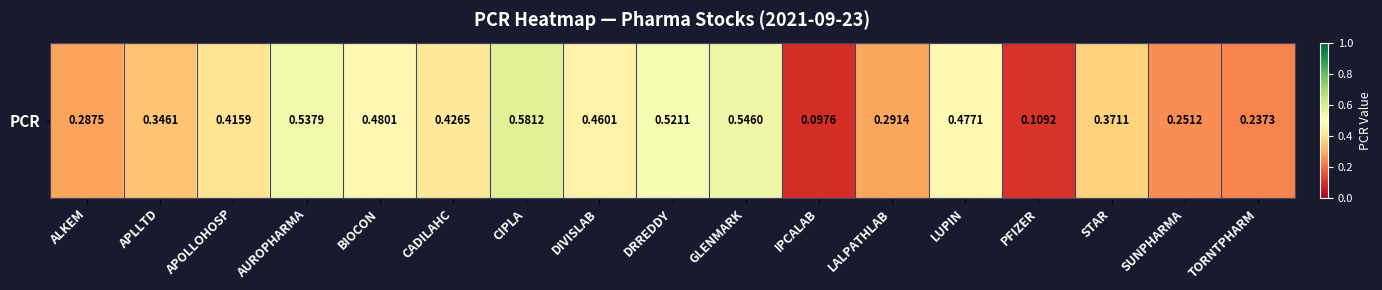

Which has a higher value, CIPLA or IPCALAB?

CIPLA